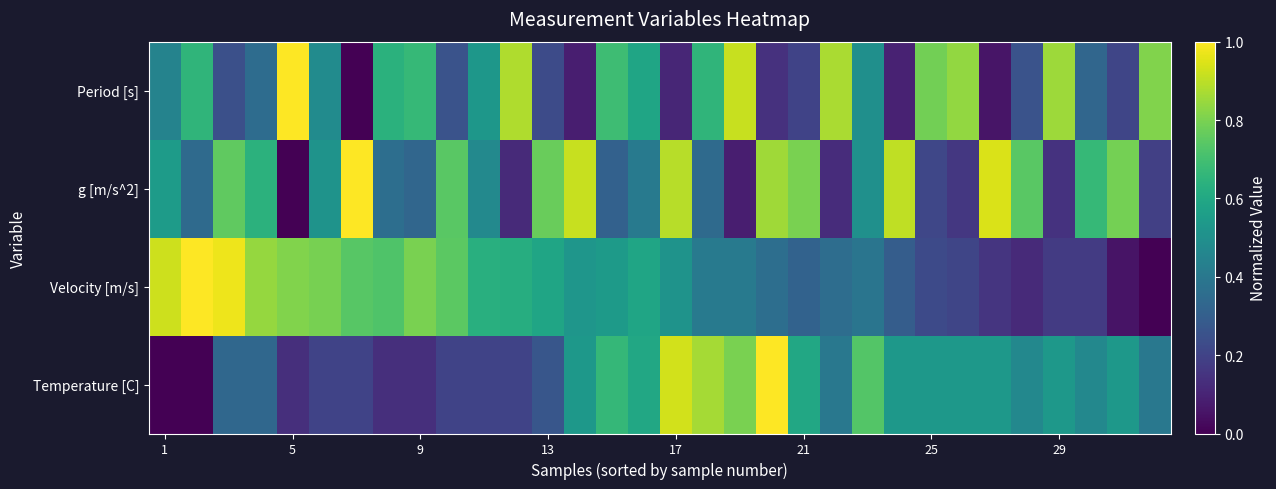

At how many categories does at least one series exceed 0?

32